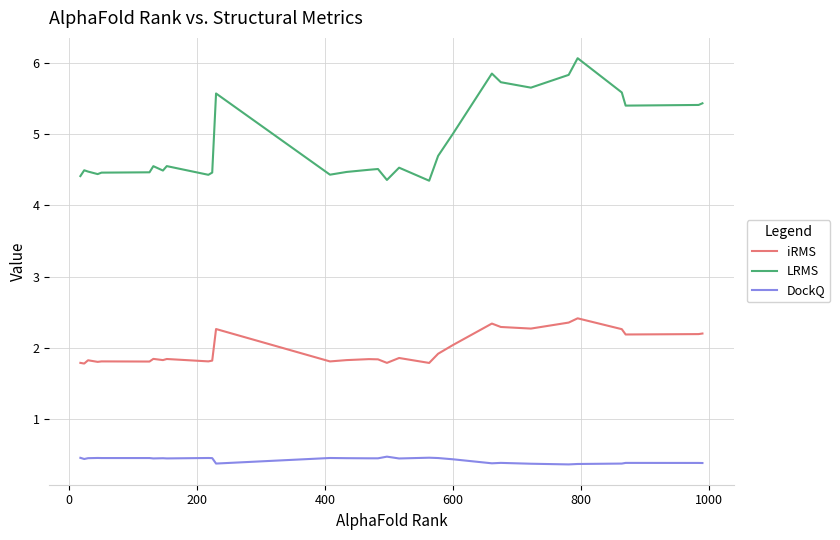

What is the difference between the maximum and minimum values in the iRMS series?

0.6